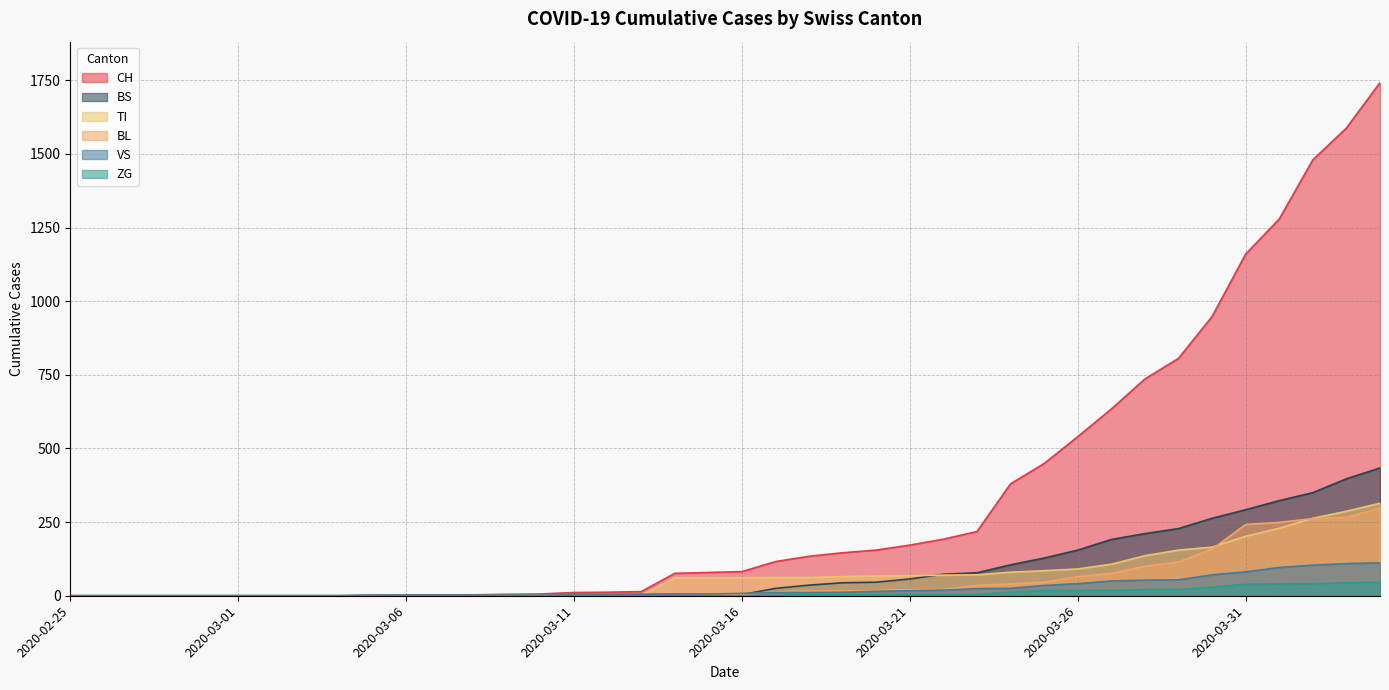

Is it true that BL equals 13 at 2020-03-17?

True